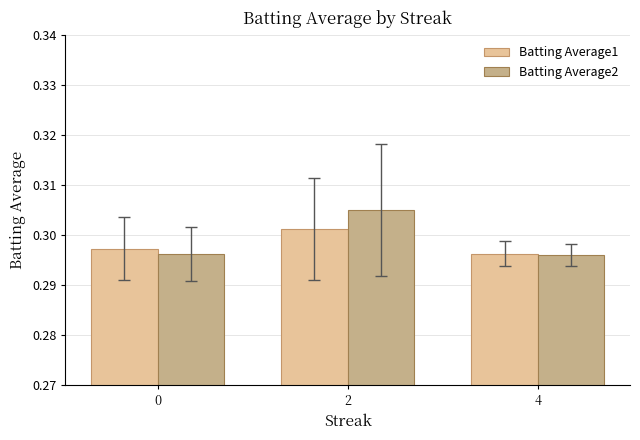

Count the Batting Average2 values in the range 0 to 1.

3